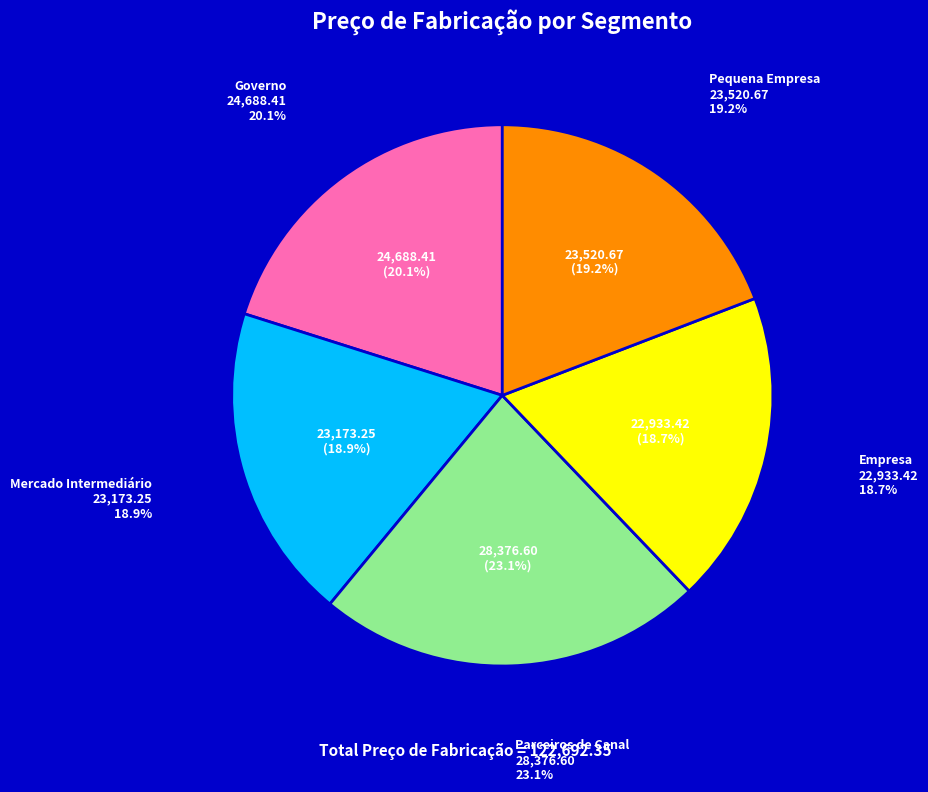

To the nearest percent, what portion does Mercado Intermediário represent?

19%